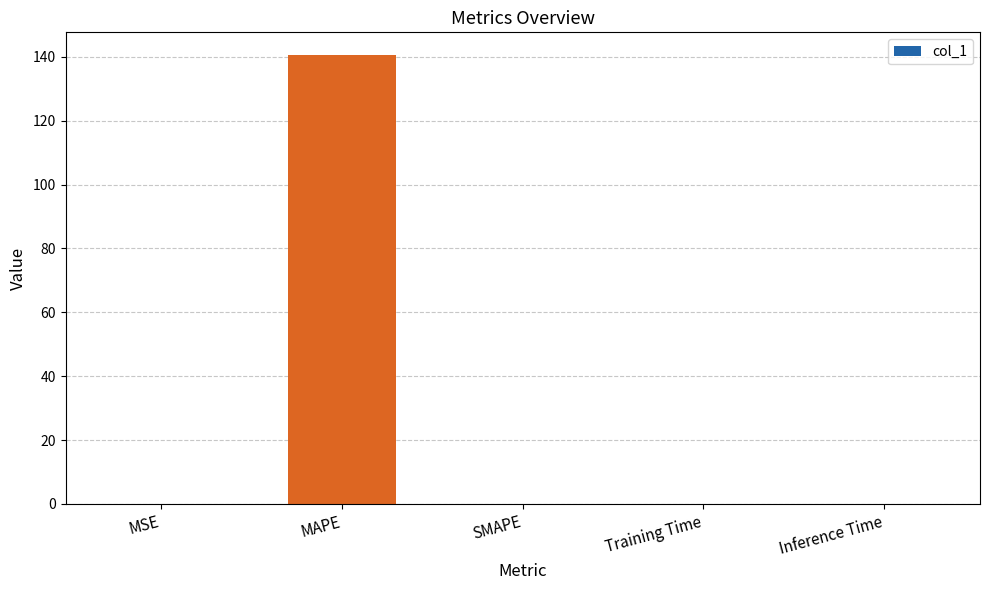

Between Inference Time and MAPE, which is larger?

MAPE